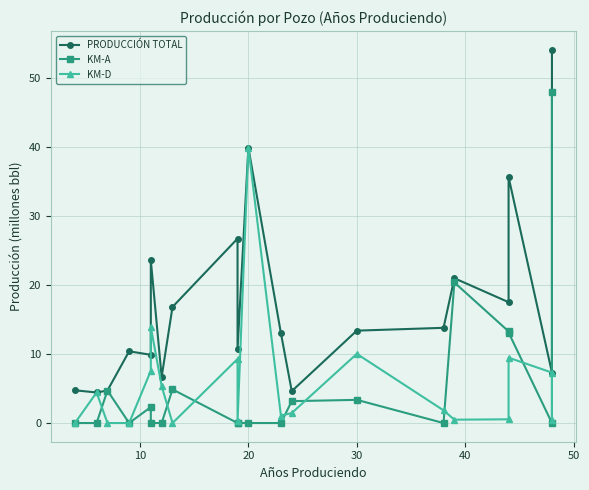

What is the highest value of the KM-D series?

39.9